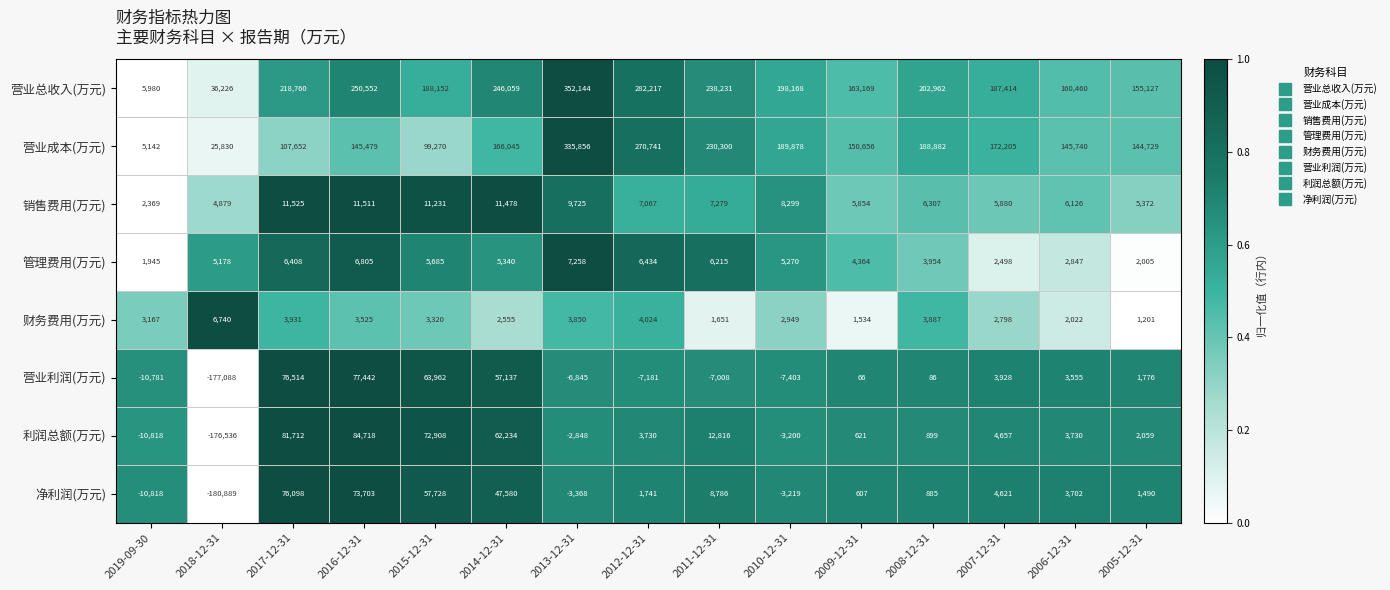

What is the average value of the 销售费用(万元) series?

7660